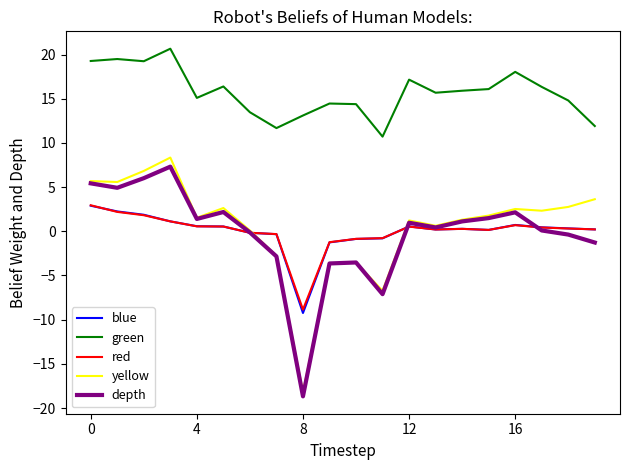

Does the chart have visible grid lines?

No